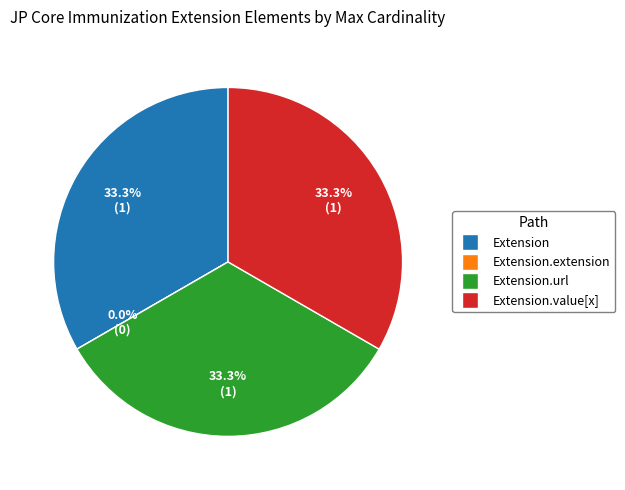

Is Extension.value[x] the majority of the pie?

No